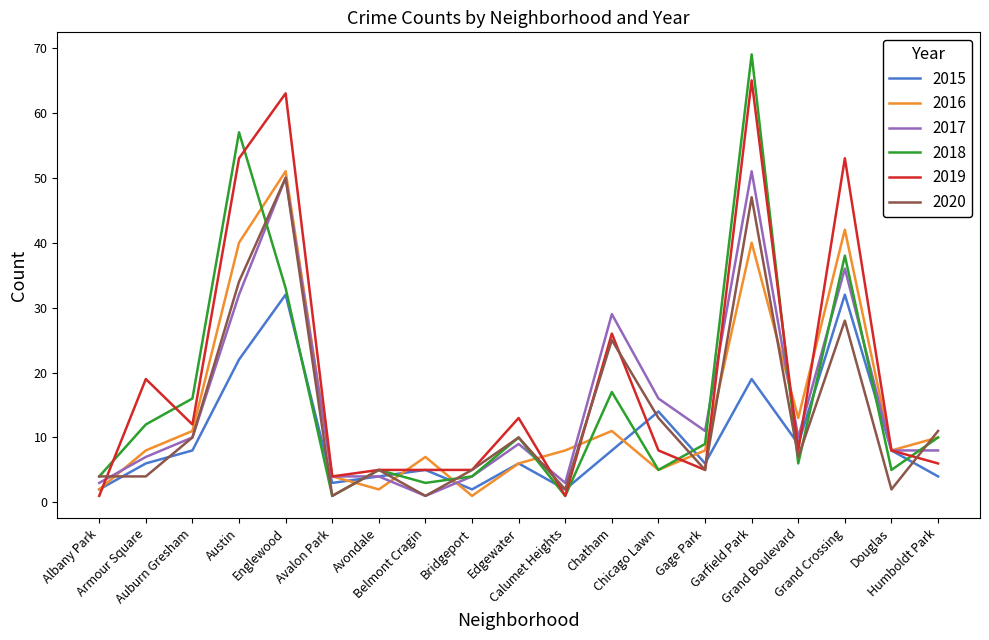

What is the difference between the 2016 values at Douglas and Belmont Cragin?

1